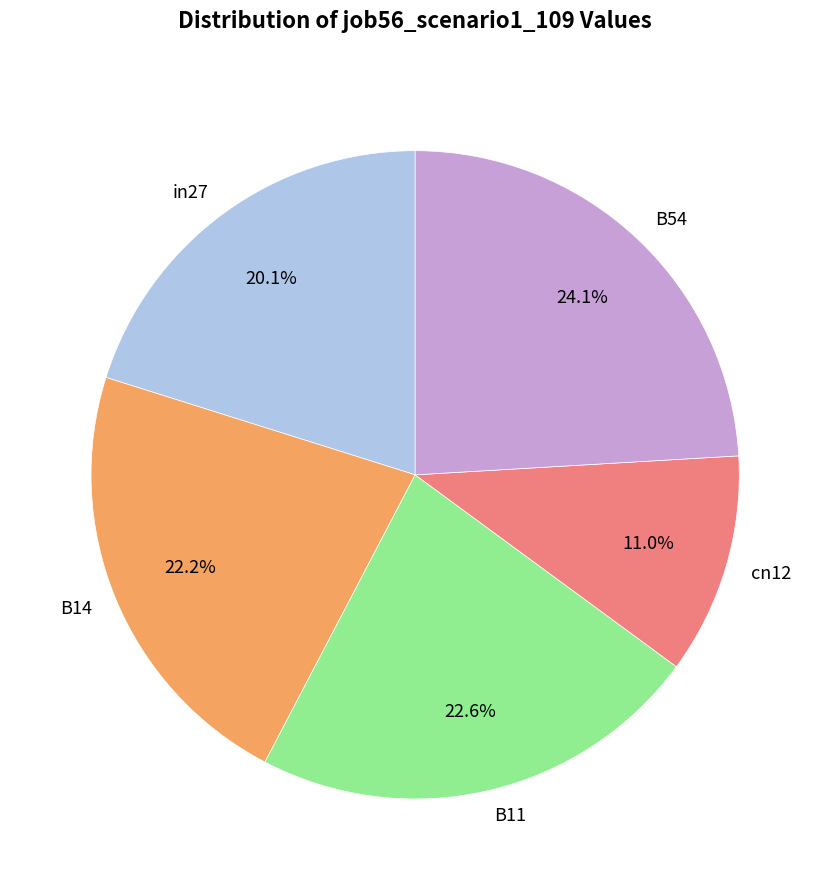

Count the number of slices in the pie.

5